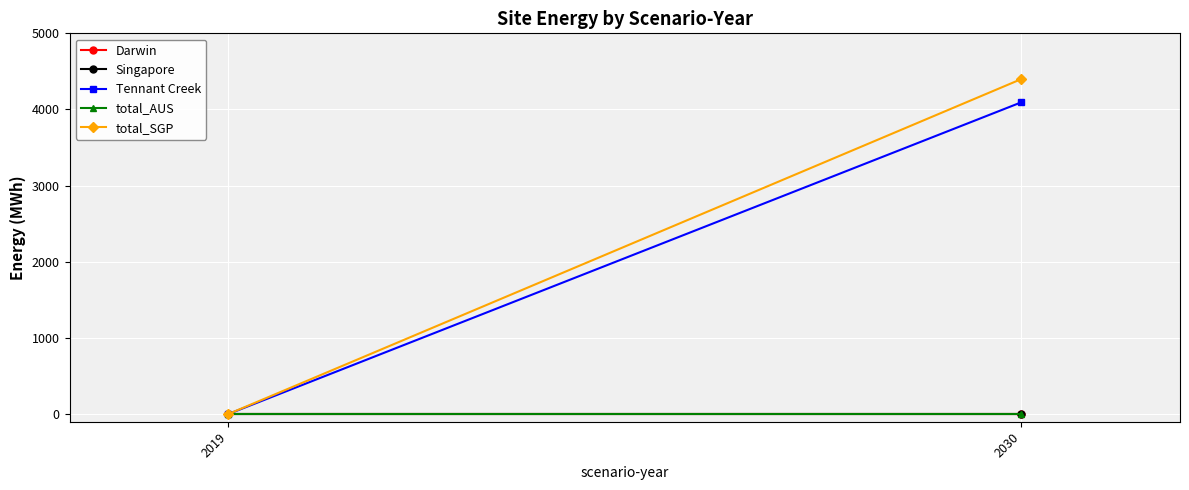

At which category is the sum across all series the highest?

2030